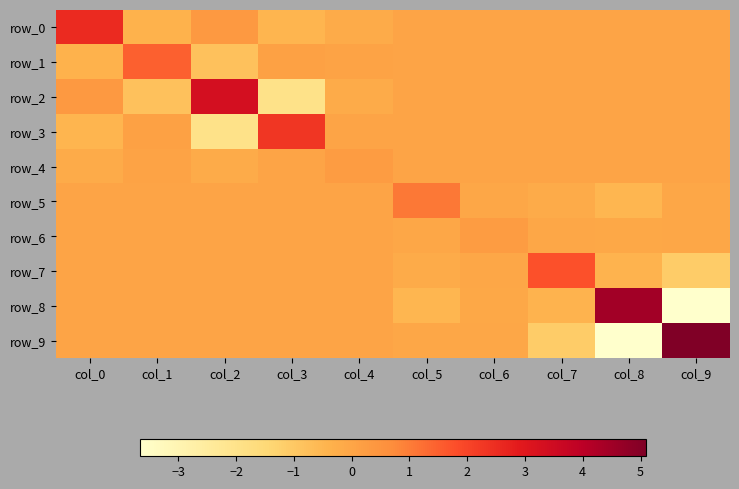

Where does the row_8 series first go above 0?

col_8